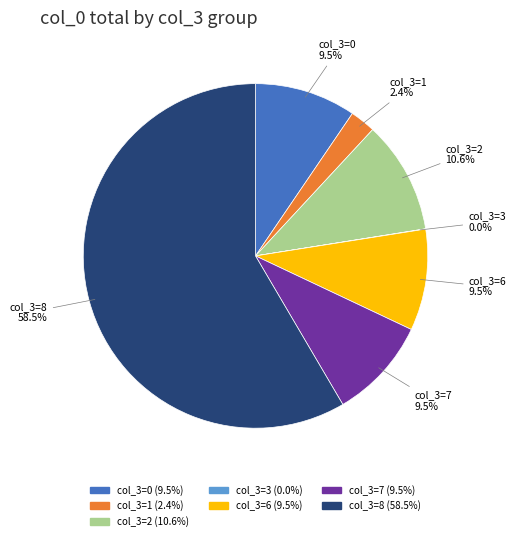

Does any single category account for the majority?

Yes